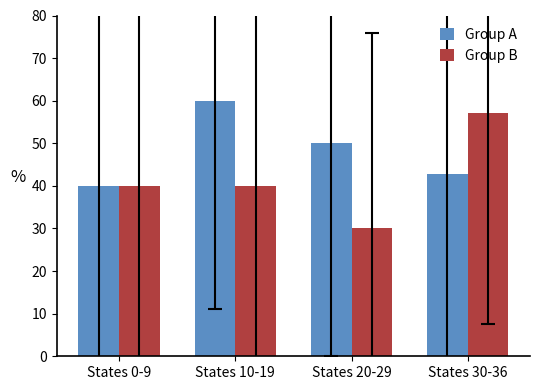

Reading left to right, what are all the values shown in this chart?

Group A: 40.0	60.0	50.0	42.9
Group B: 40.0	40.0	30.0	57.1